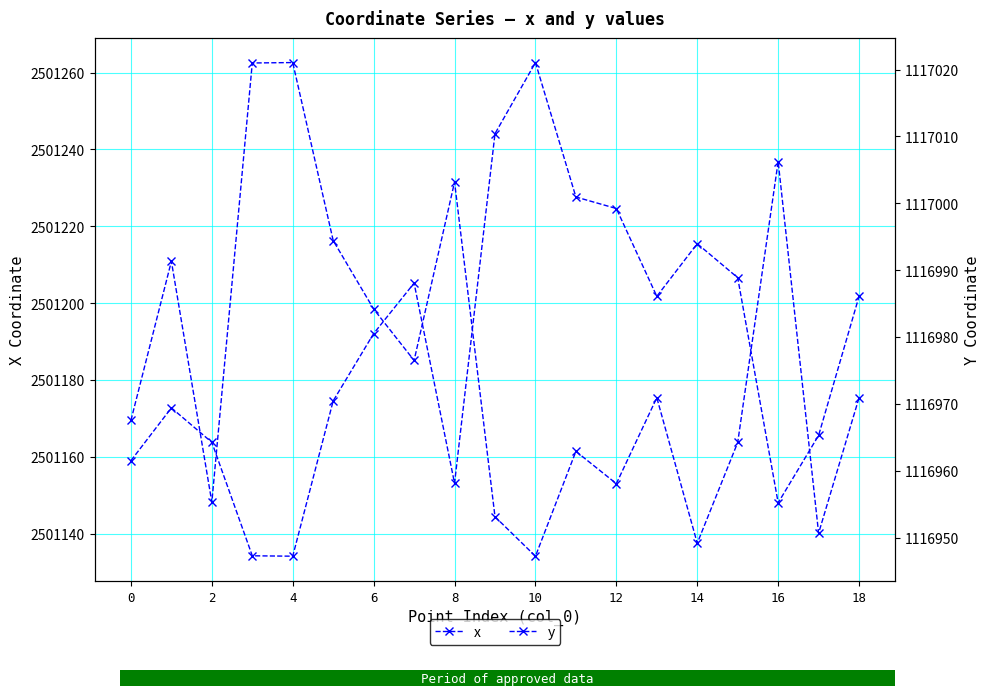

Between 14 and 18, which is larger?

14